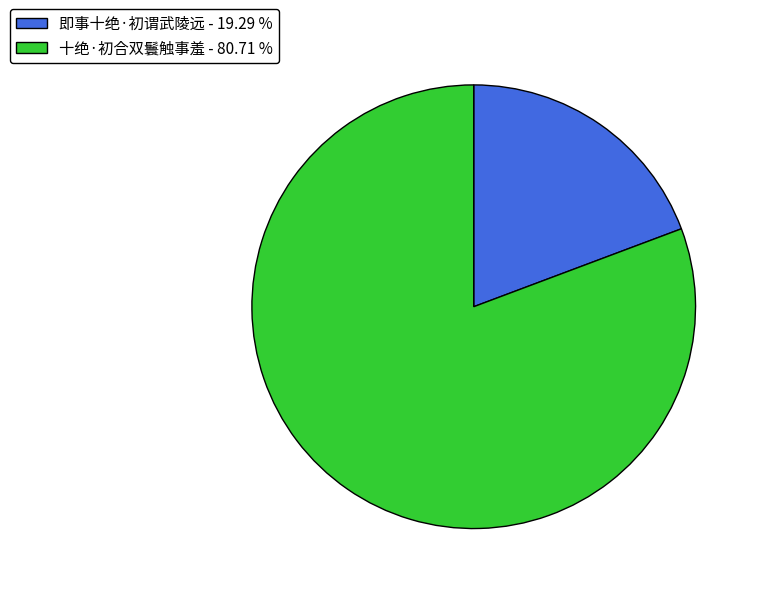

Do 即事十绝·初谓武陵远 - 19.29 % and 十绝·初合双鬟触事羞 - 80.71 % together represent more than half of the pie?

Yes